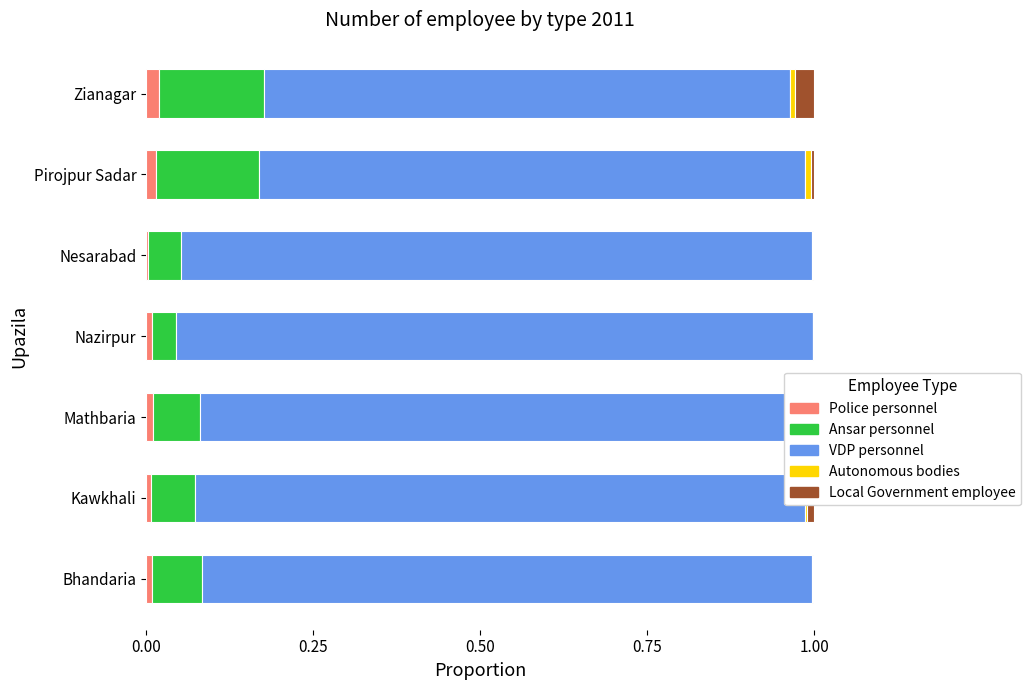

Is the value of Autonomous bodies at Kawkhali greater than the value of Police personnel at Nazirpur?

No